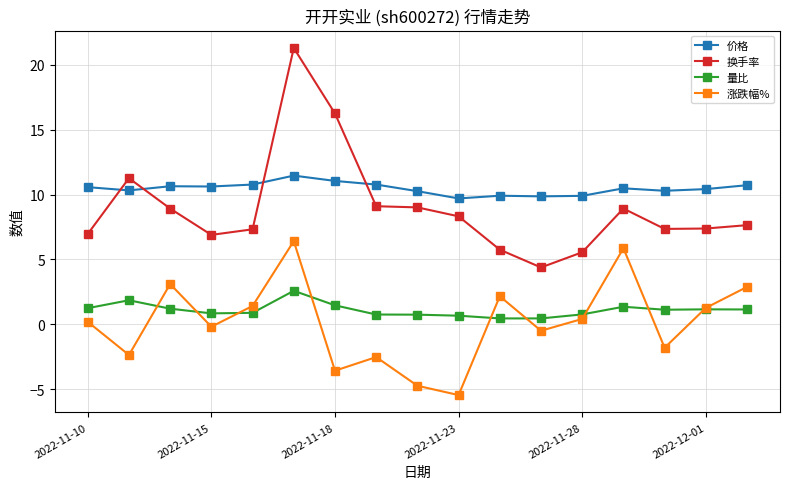

True or false: 价格 has more than 0 interior local peaks.

True